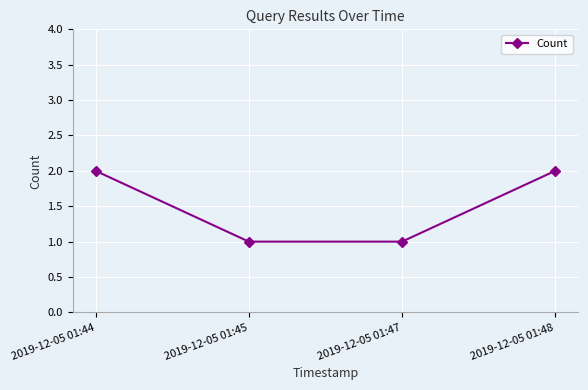

What is the value of the 1st point from the left?

2